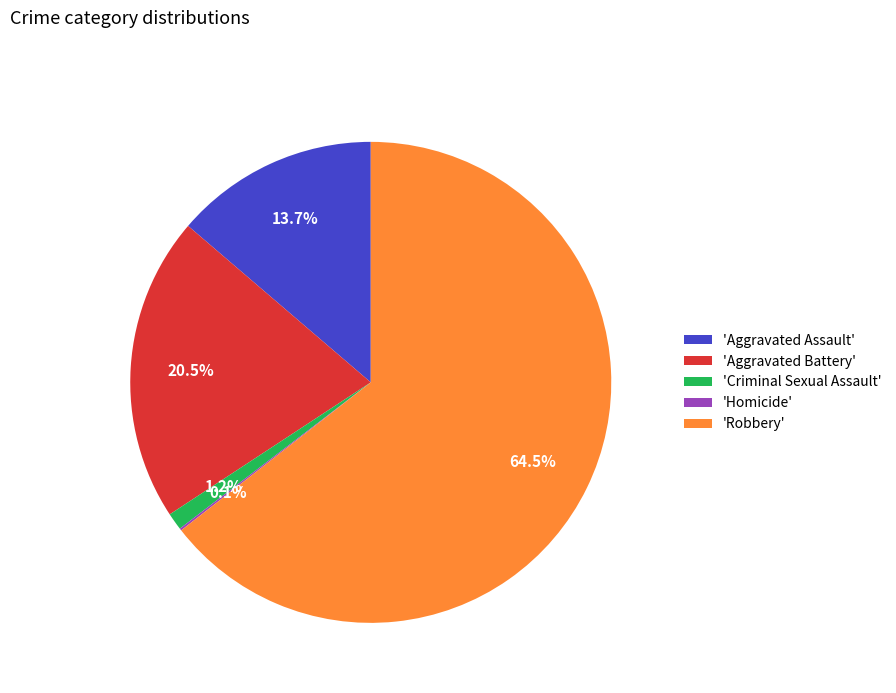

Is the sum of 'Robbery' and 'Aggravated Assault' greater than half?

Yes